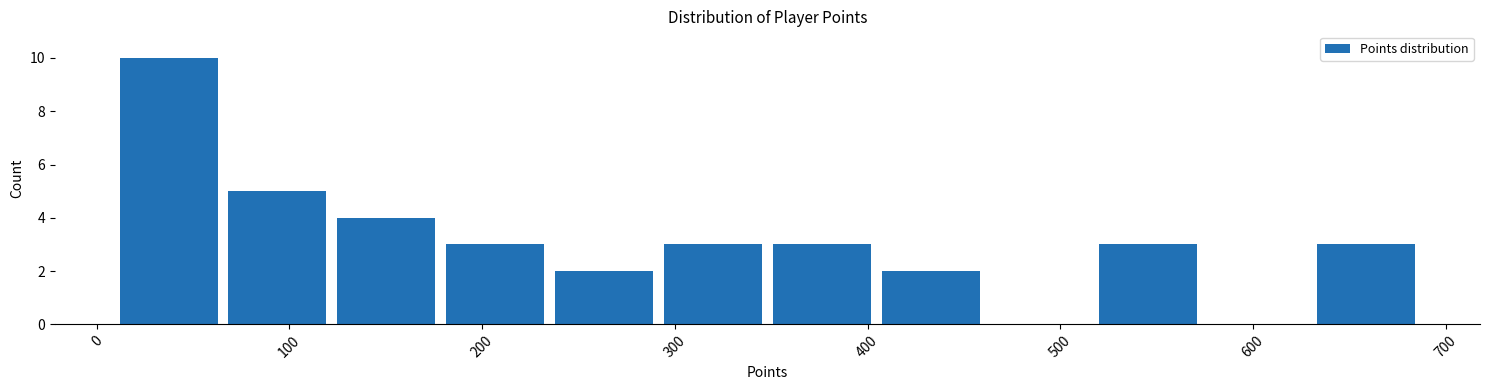

Reading left to right, transcribe this chart: for each bar, give the range it covers on the x-axis and its height. Neither the bar edges nor the heights are printed on the chart, so give them approximately, as read against the axes.

10 to 70: 10
70 to 120: 5
120 to 180: 4
180 to 240: 3
240 to 290: 2
290 to 350: 3
350 to 400: 3
400 to 460: 2
460 to 520: 0
520 to 570: 3
570 to 630: 0
630 to 690: 3